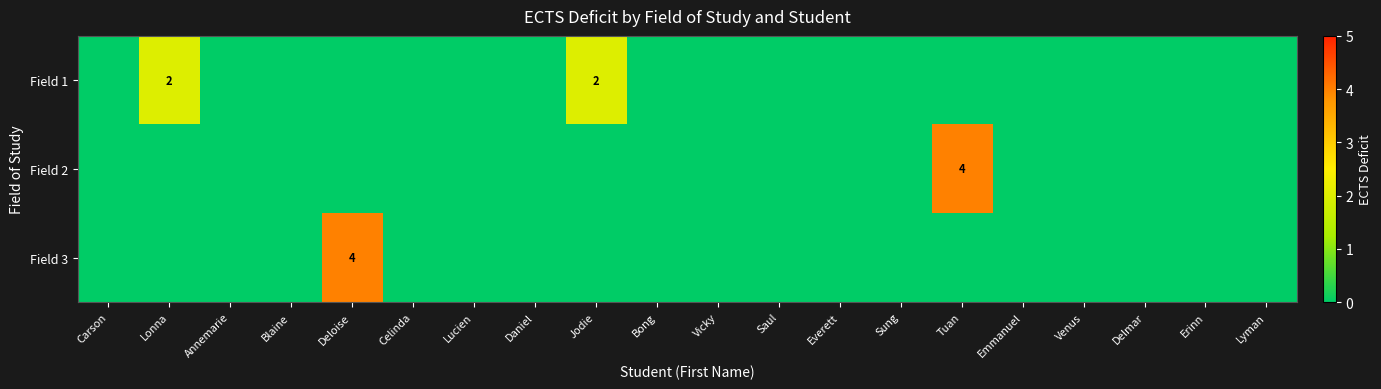

At which category does the chart reach its peak across all series?

Tuan